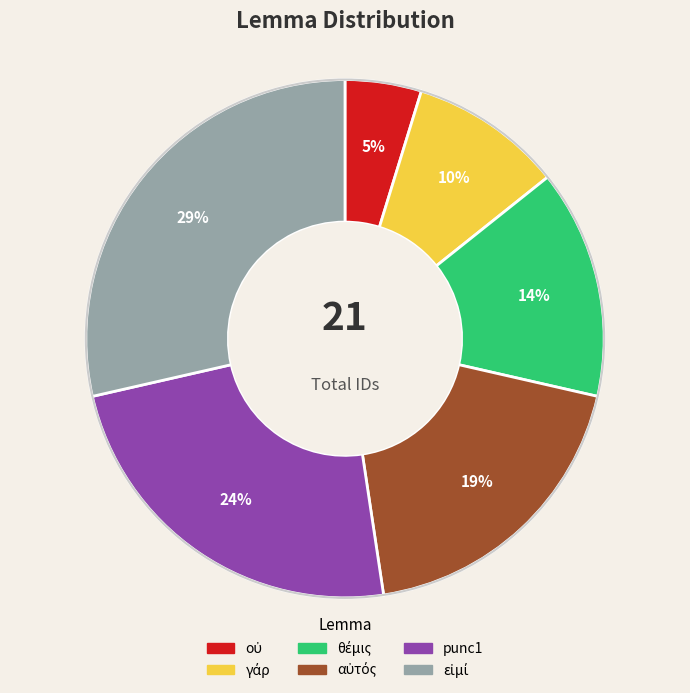

How many slices are in this pie chart?

6